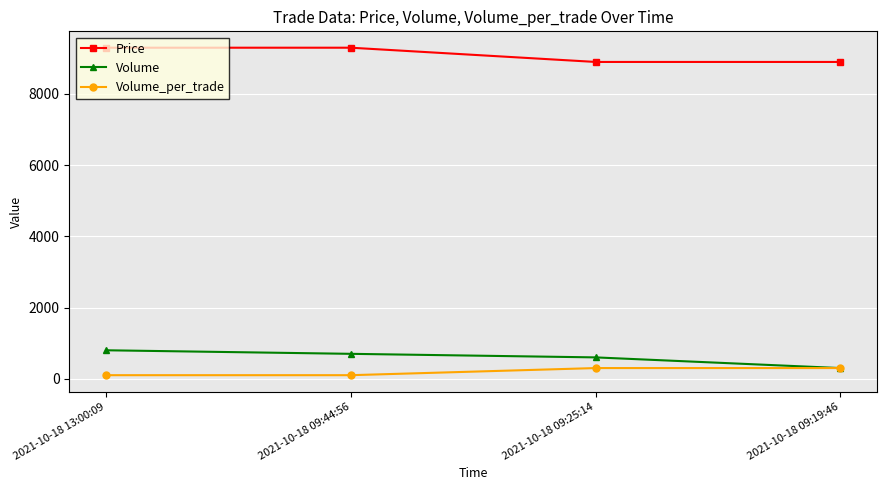

Count the Price values in the range 8900 to 9300.

4